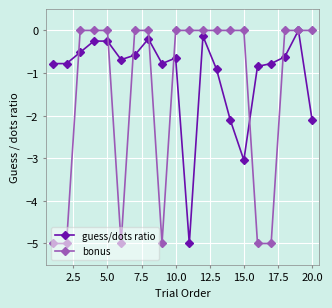

What is the lowest value of the guess/dots ratio series?

-5.0